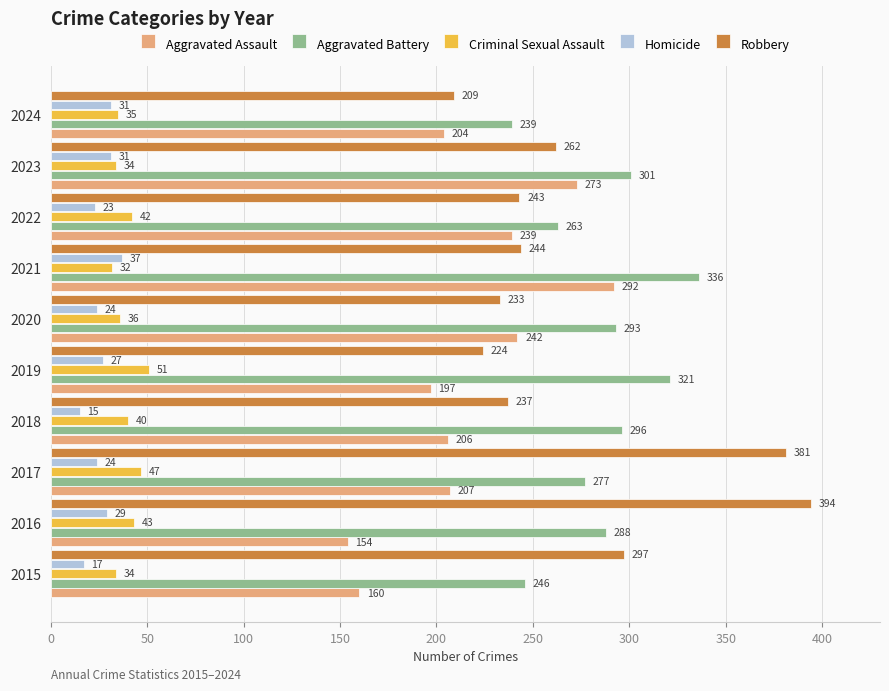

What are all the series names shown in the legend?

Aggravated Assault, Aggravated Battery, Criminal Sexual Assault, Homicide, Robbery